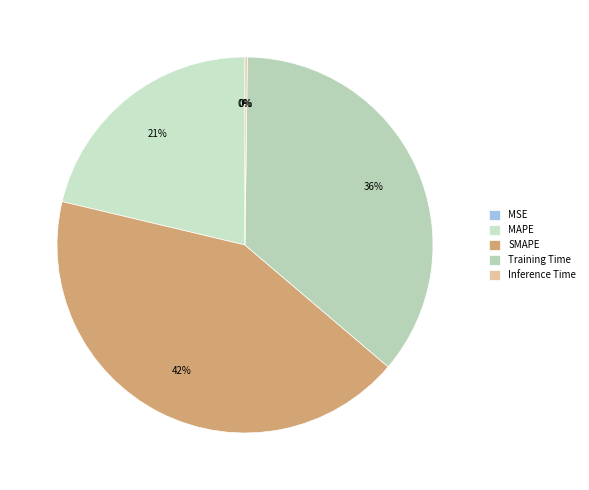

Which category has the smallest portion of the pie?

MSE